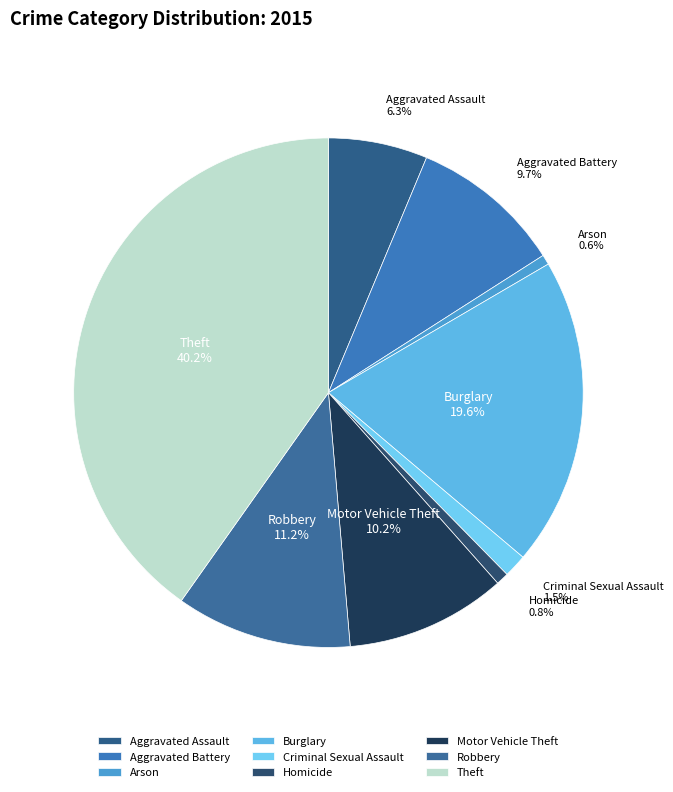

Is there a majority slice in this chart?

No